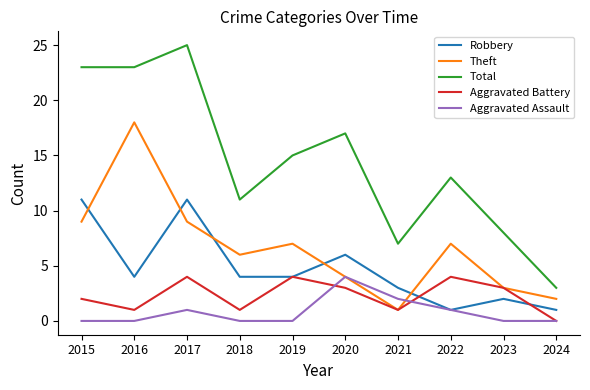

What is the total value across all series at 2020?

34